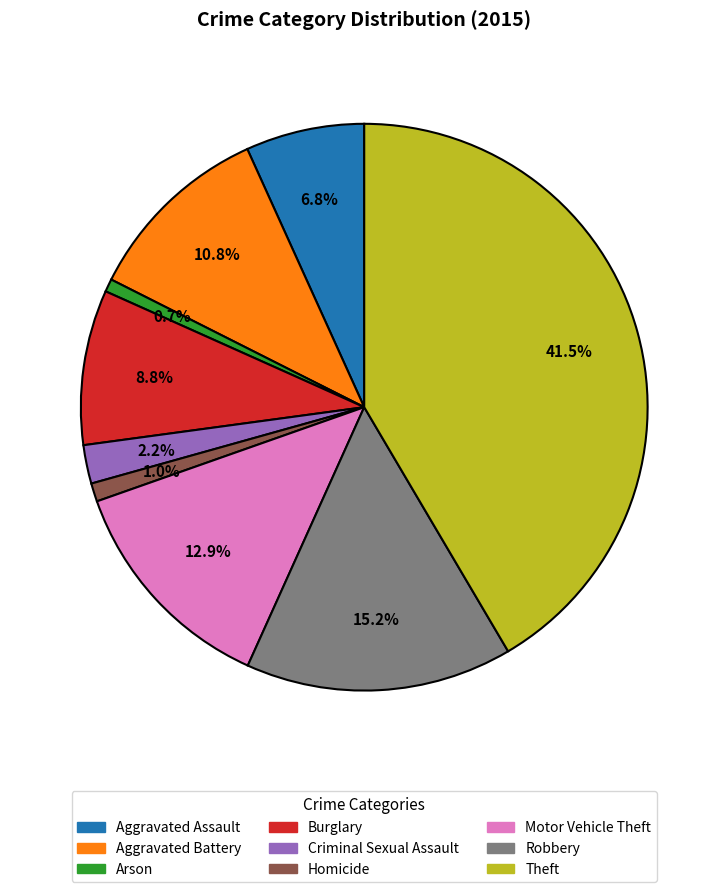

Is there a majority slice in this chart?

No